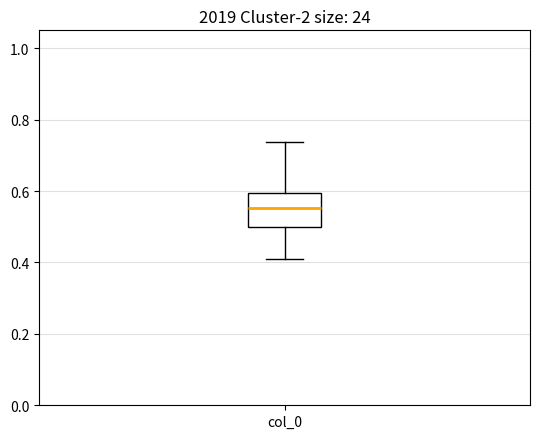

Where does the median line of the box for col_0 sit on the y-axis? The values are not printed on the chart, so give them approximately, as read against the axis.

0.56